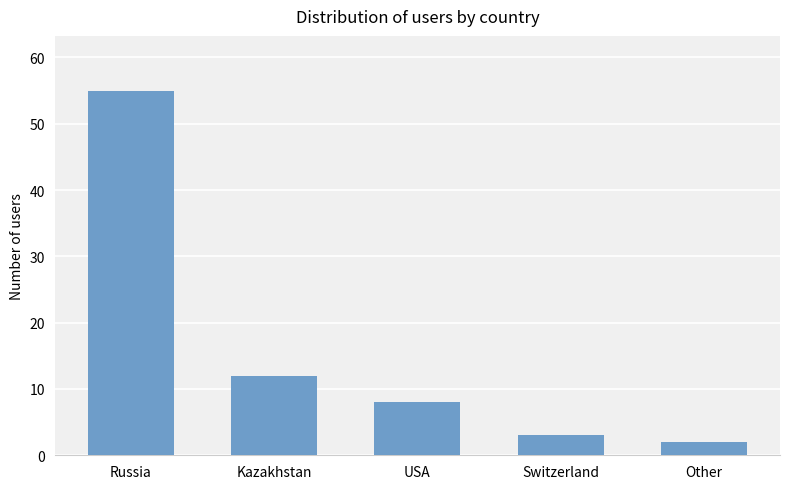

What position from the right is Kazakhstan?

4